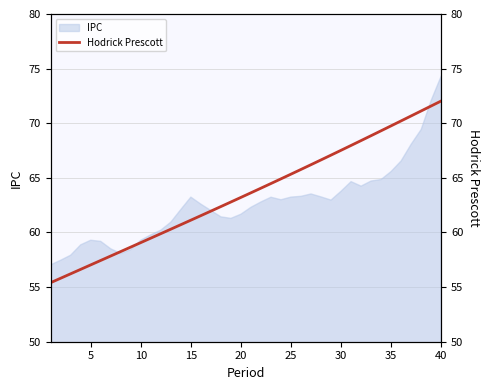

At which label does IPC reach its peak?

40